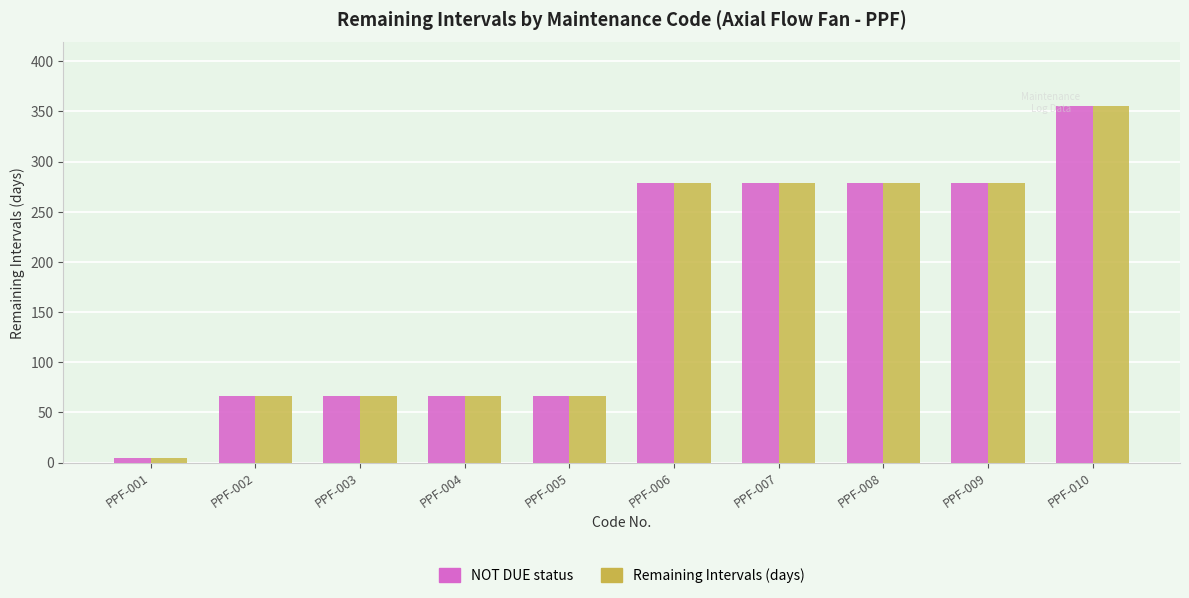

Reading left to right, extract all data points from this chart.

NOT DUE: 5	66	66	66	66	279	279	279	279	355
Remaining Intervals: 5	66	66	66	66	279	279	279	279	355